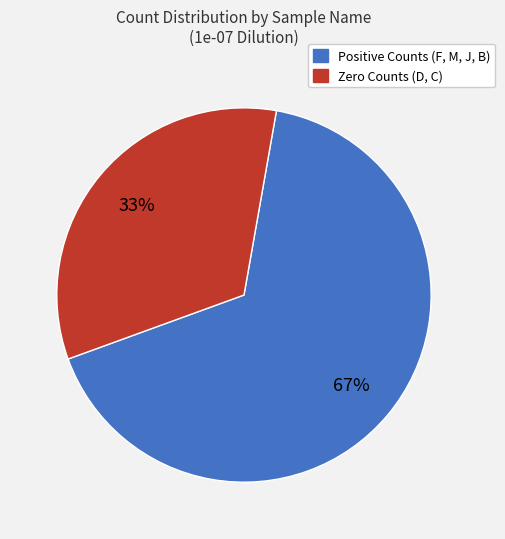

Is there any slice that represents more than half of the pie?

Yes